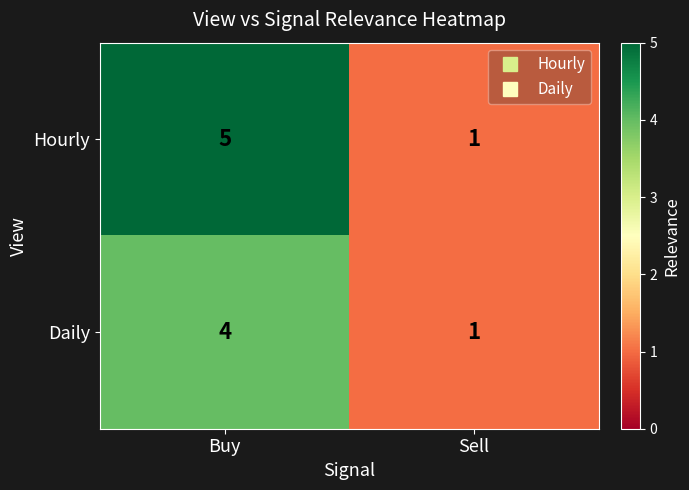

Read the Daily value at Buy.

4